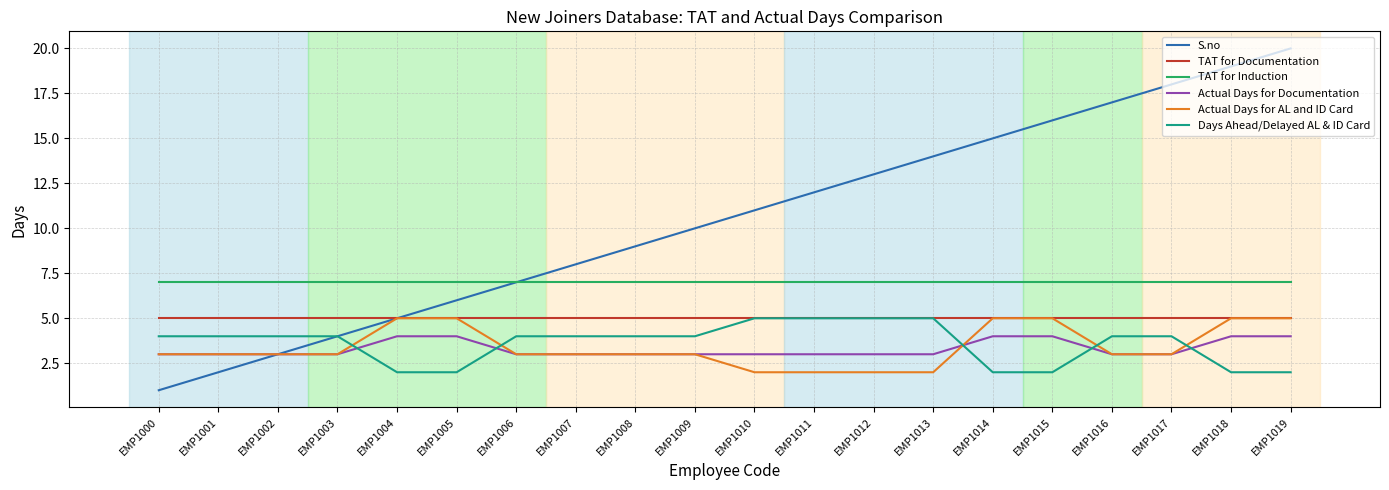

What is the total value across all series at EMP1008?

31